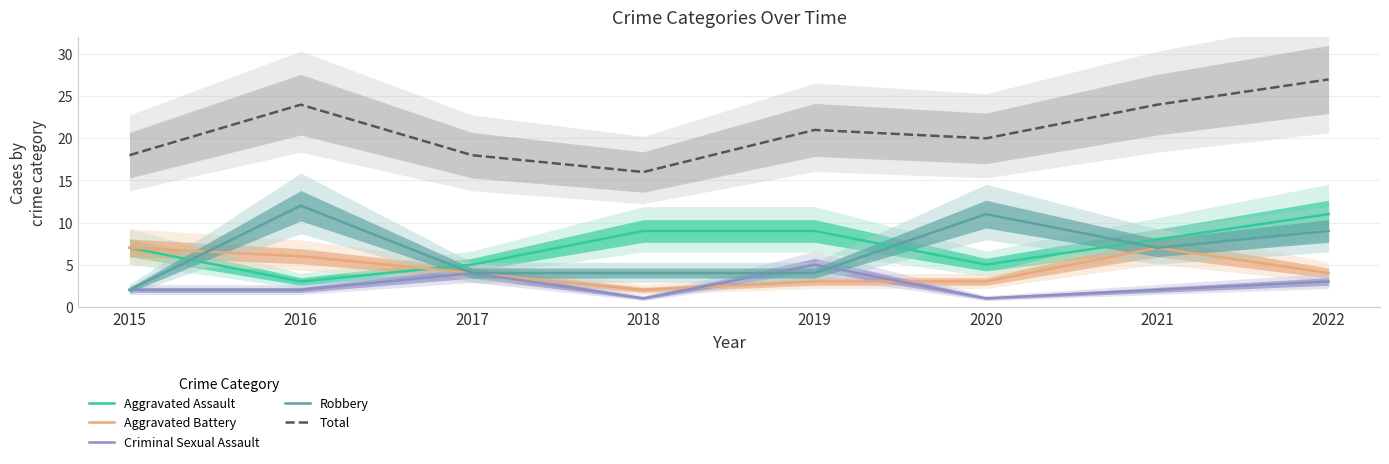

What is the value of the Criminal Sexual Assault point at the 8th from the left?

3